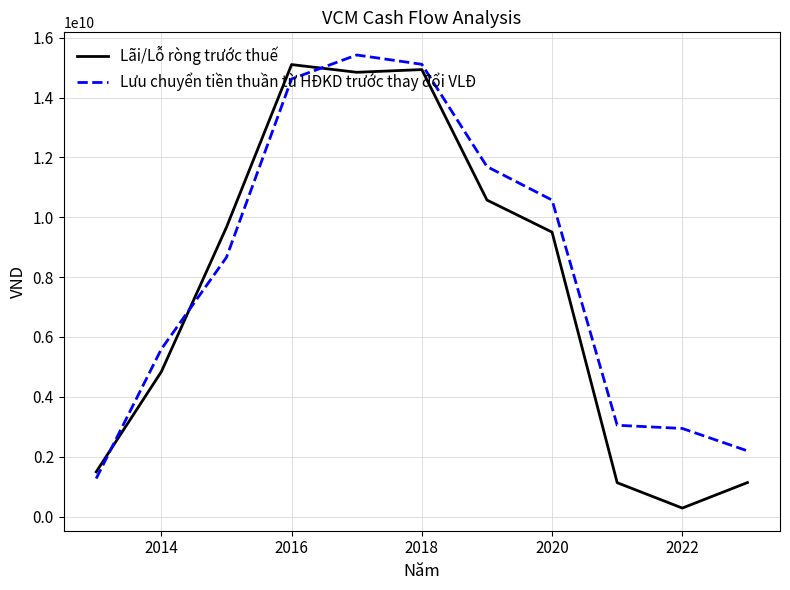

Which series has the largest total across all categories?

Lưu chuyển tiền thuần từ HĐKD trước thay đổi VLĐ